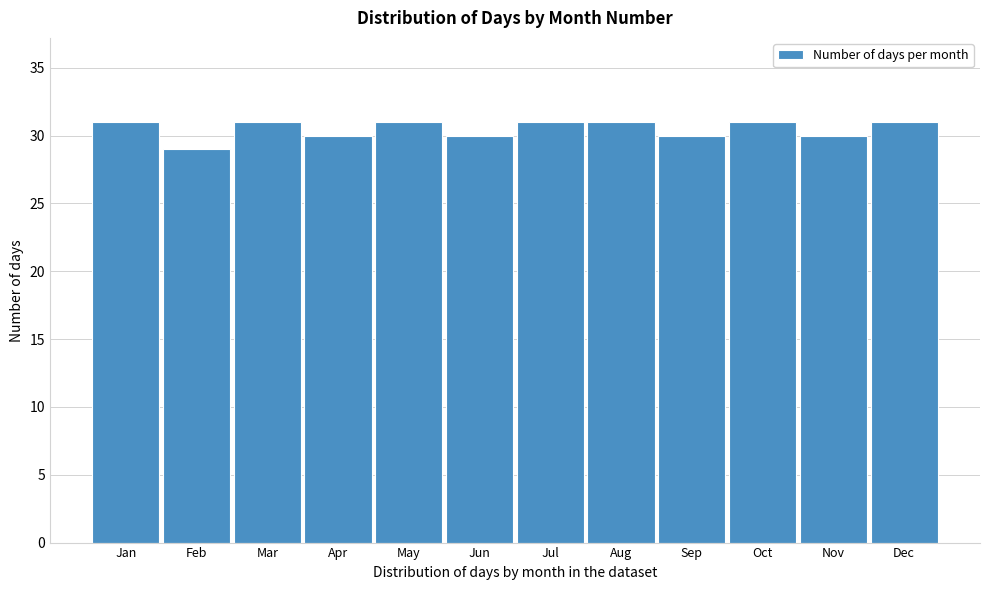

Reading left to right, list all the values displayed in this chart.

Jan=31	Feb=29	Mar=31	Apr=30	May=31	Jun=30	Jul=31	Aug=31	Sep=30	Oct=31	Nov=30	Dec=31